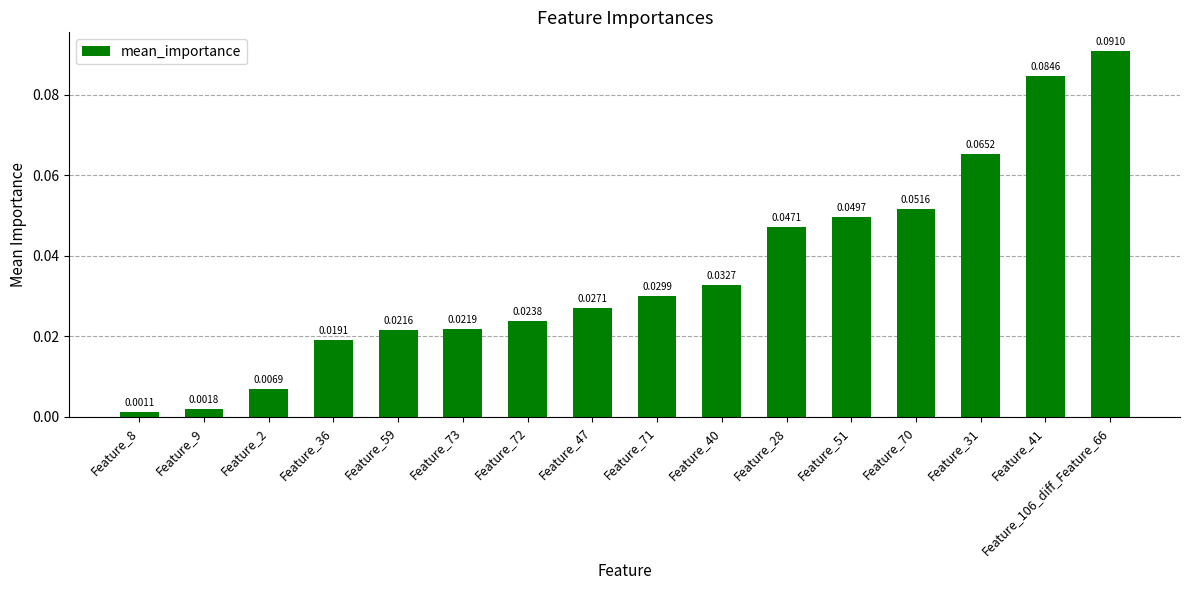

List the labels in order of value, smallest first.

Feature_8, Feature_9, Feature_2, Feature_36, Feature_59, Feature_73, Feature_72, Feature_47, Feature_71, Feature_40, Feature_28, Feature_51, Feature_70, Feature_31, Feature_41, Feature_106_diff_Feature_66